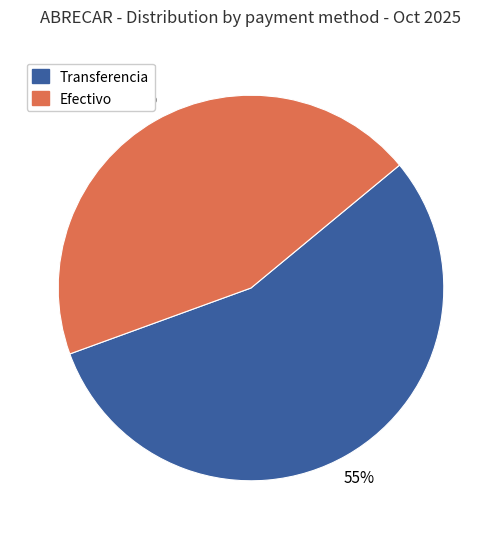

Is there a majority slice in this chart?

Yes